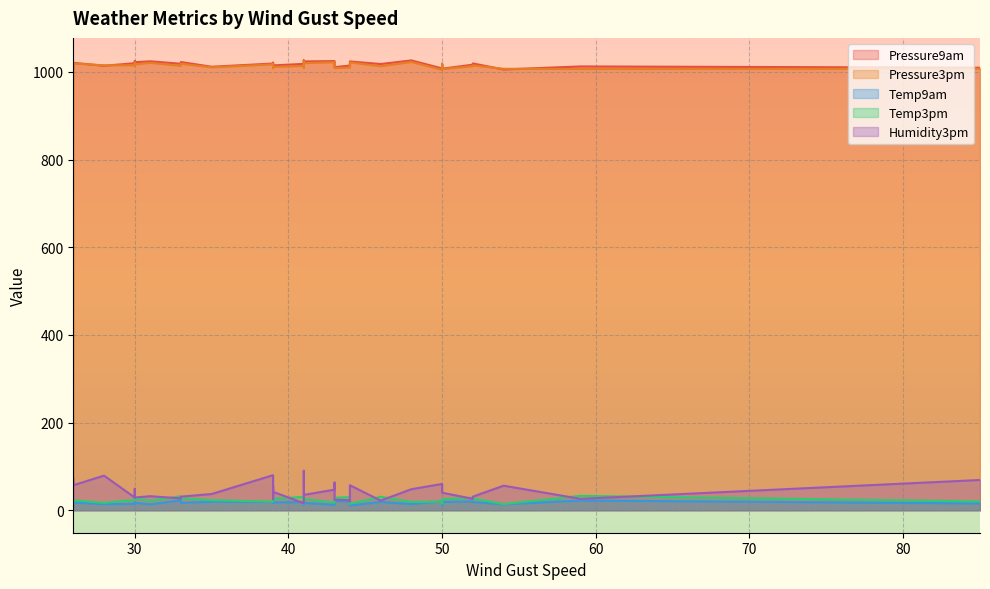

Where is the first local maximum for Temp9am?

39